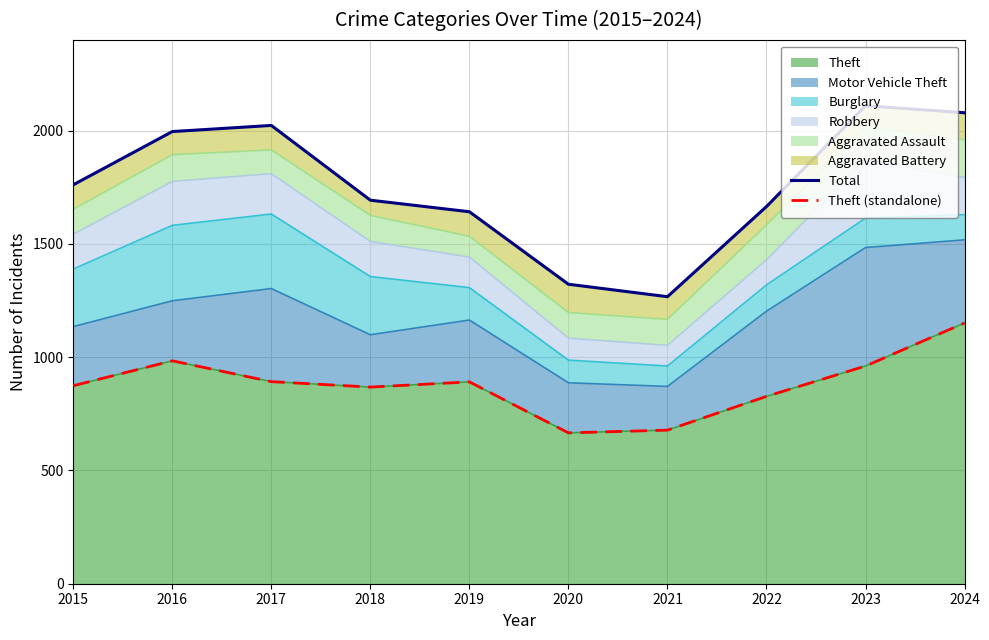

What is the sum of all Total values?

17558